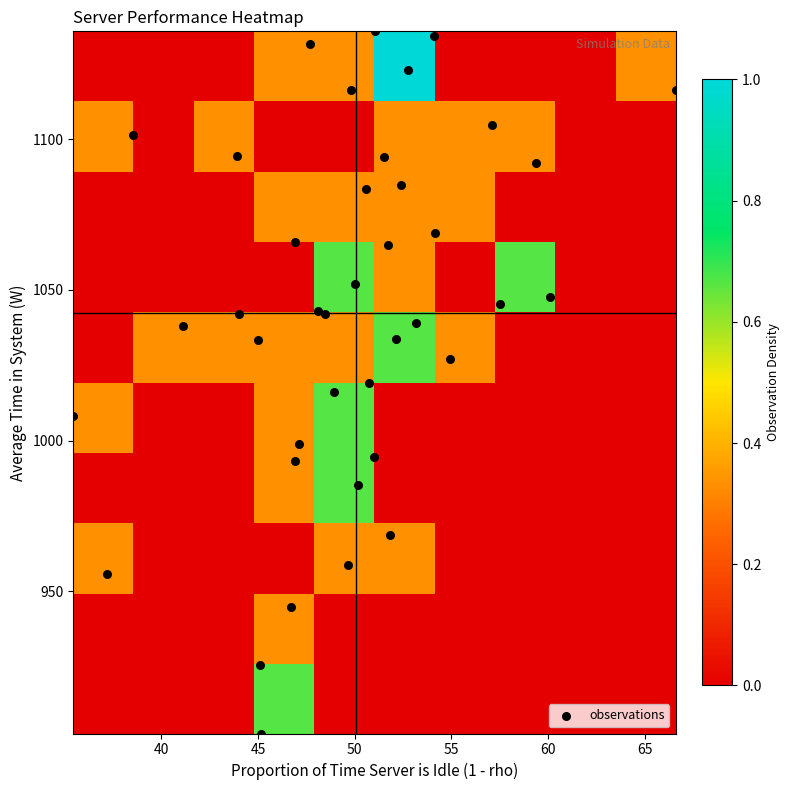

Reading left to right, extract all data points from this chart.

1: 0=47.1	1=999.0
2: 0=48.5	1=1041.8
3: 0=60.1	1=1047.5
4: 0=37.2	1=955.7
5: 0=45.0	1=1033.3
6: 0=57.5	1=1045.2
7: 0=41.1	1=1037.9
8: 0=57.1	1=1104.6
9: 0=46.7	1=944.8
10: 0=49.6	1=958.7
11: 0=54.1	1=1068.9
12: 0=51.5	1=1094.1
13: 0=44.0	1=1041.9
14: 0=47.7	1=1131.5
15: 0=51.0	1=994.4
16: 0=66.6	1=1116.4
17: 0=53.1	1=1038.9
18: 0=52.1	1=1033.6
19: 0=50.6	1=1083.3
20: 0=46.9	1=1066.0
21: 0=51.7	1=1065.0
22: 0=51.0	1=1135.7
23: 0=35.5	1=1008.0
24: 0=45.1	1=902.8
25: 0=38.5	1=1101.2
26: 0=52.8	1=1123.0
27: 0=59.4	1=1092.0
28: 0=51.8	1=968.8
29: 0=50.0	1=1052.0
30: 0=54.9	1=1027.0
31: 0=43.9	1=1094.3
32: 0=54.1	1=1134.3
33: 0=45.1	1=925.5
34: 0=49.0	1=1016.0
35: 0=50.1	1=985.2
36: 0=50.8	1=1019.2
37: 0=48.1	1=1042.9
38: 0=52.4	1=1084.6
39: 0=46.9	1=993.1
40: 0=49.8	1=1116.3